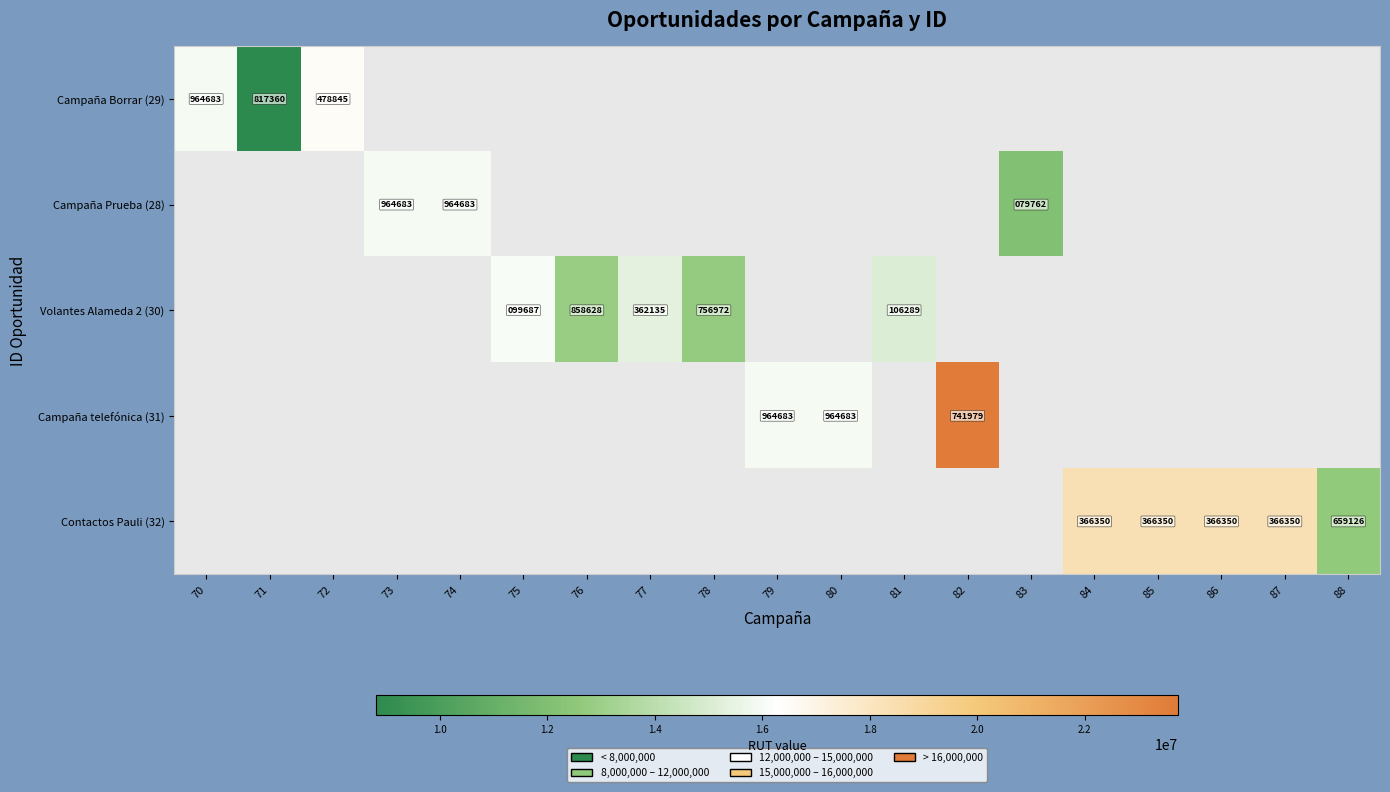

At how many categories does at least one series exceed 18012576?

5